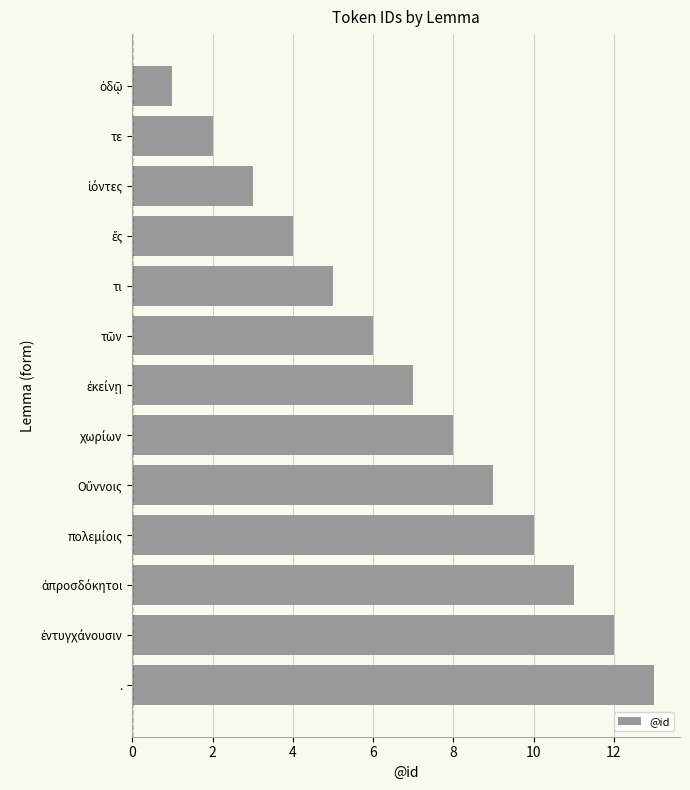

The chart shows a value of 20 at .. True or false?

False